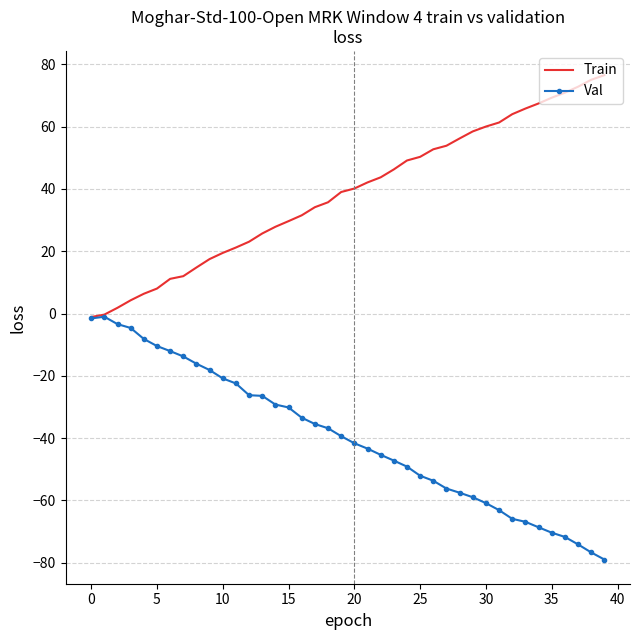

List the series in order of their peak value, lowest first.

Val, Train